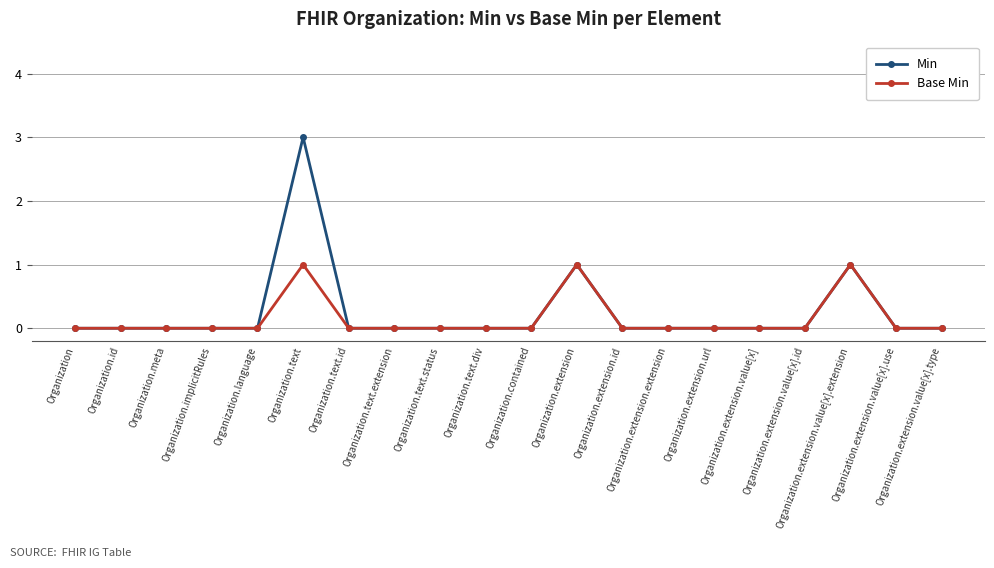

At which category is the sum across all series the highest?

Organization.text